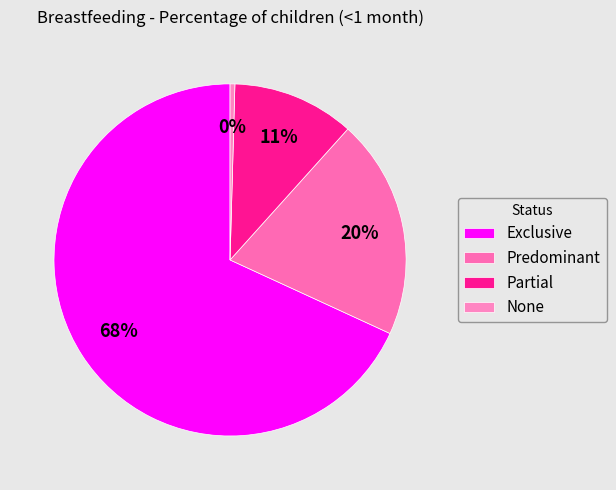

The Exclusive slice represents 80% of the pie. True or false?

False